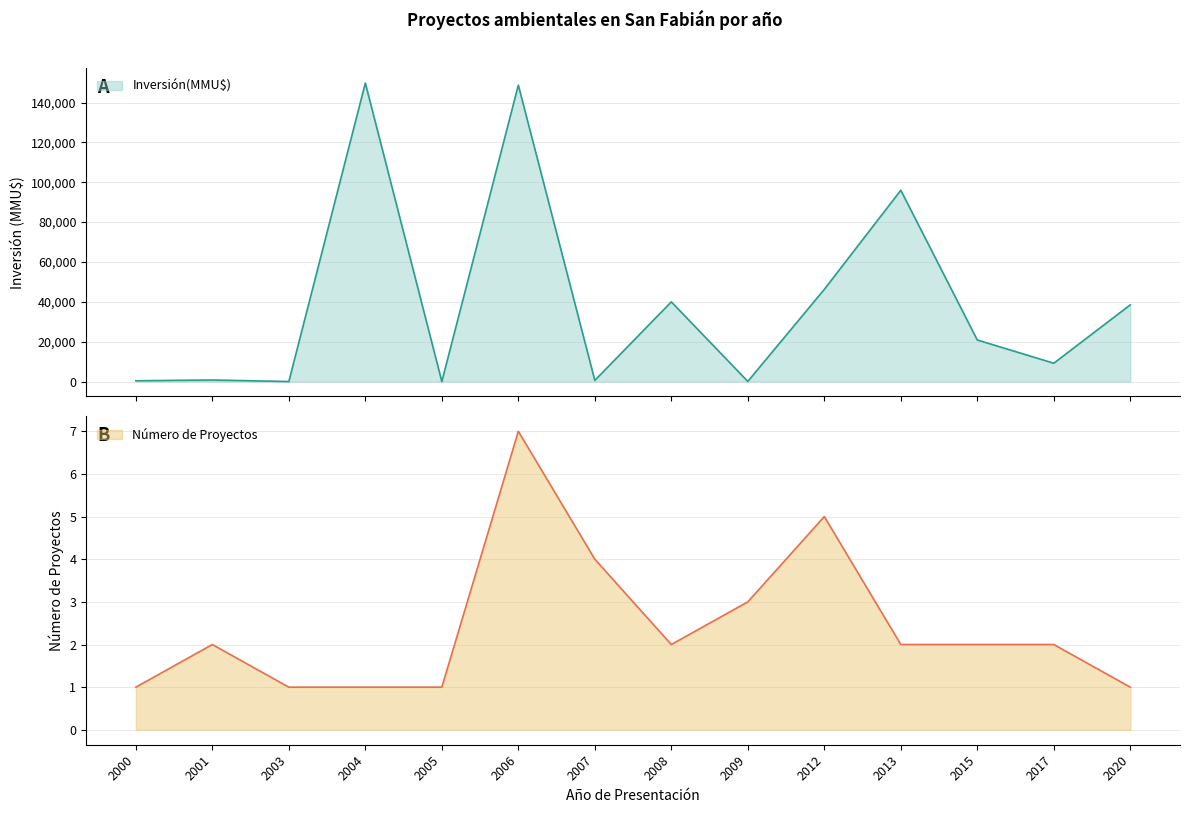

How many interior local peaks does the Número de Proyectos series have?

3